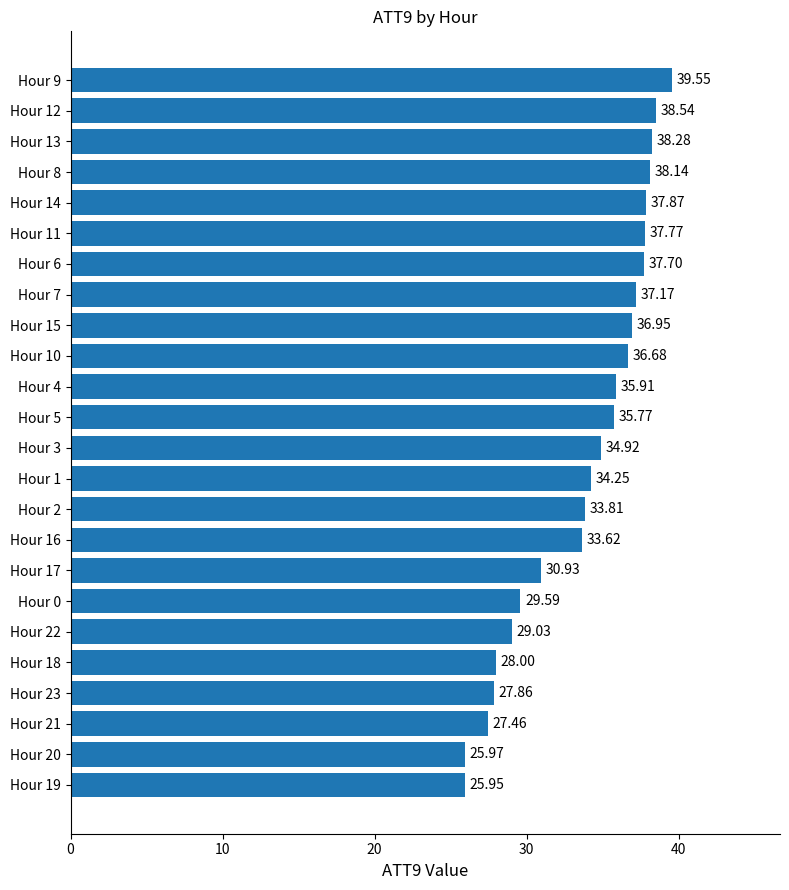

What is the sum of all values?

811.7